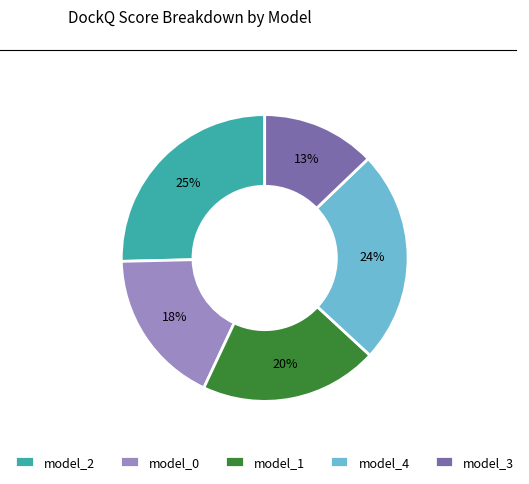

How many segments does this pie chart have?

5